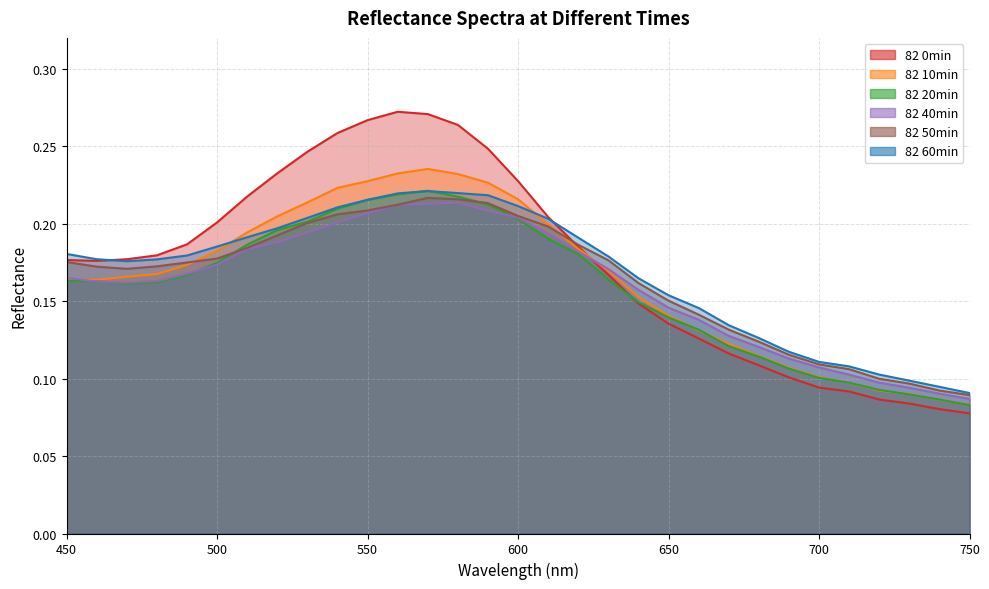

At which category does 82 20min reach its first local valley?

470